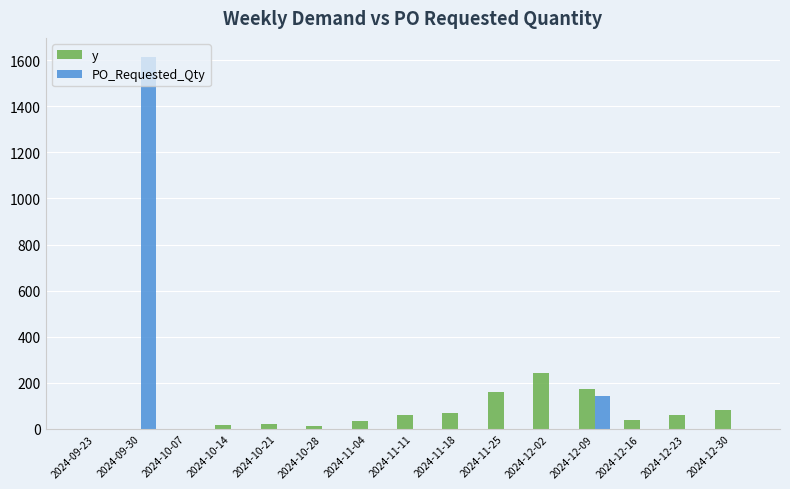

How many groups of bars are there?

15